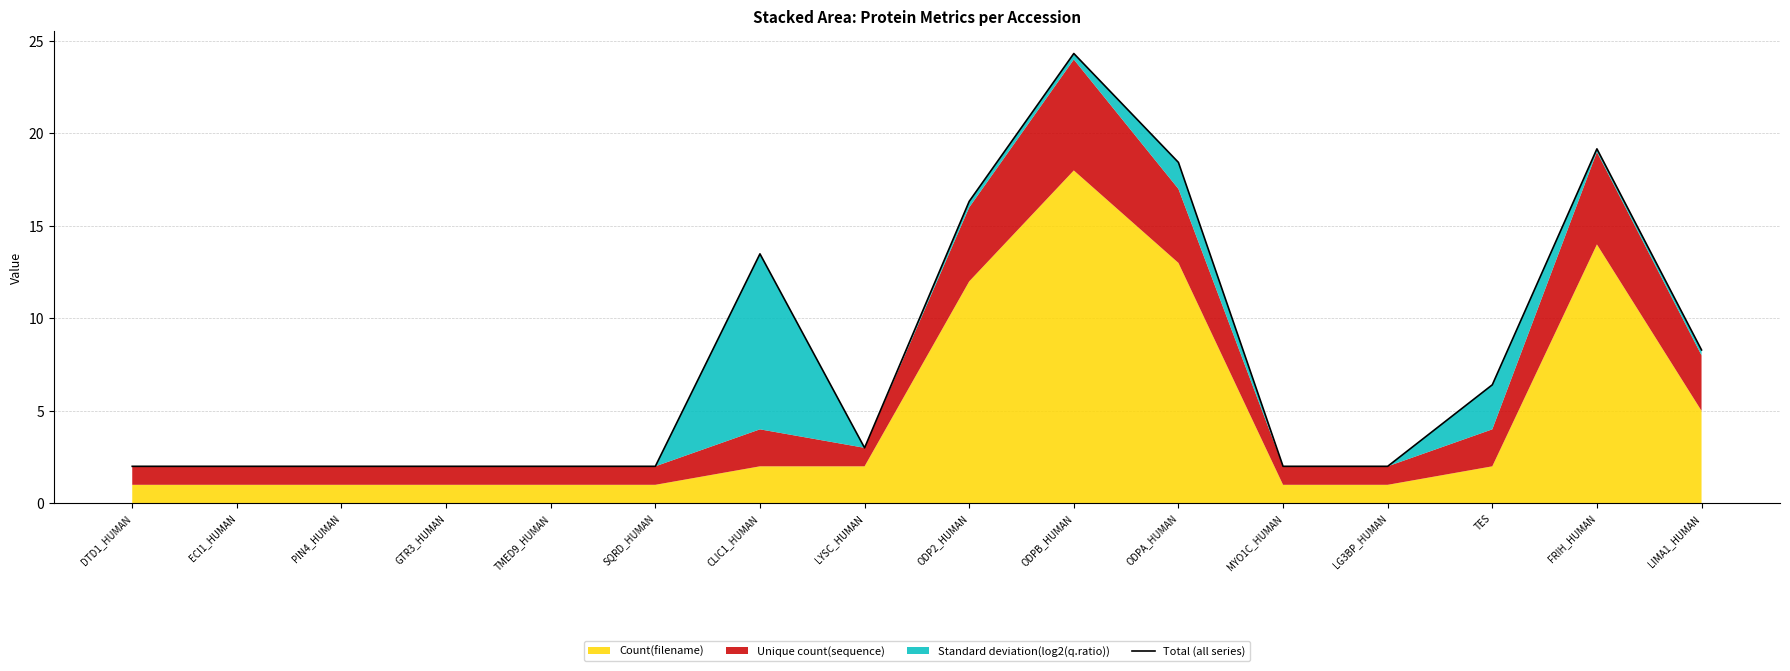

Rank the categories by value from lowest to highest.

DTD1_HUMAN, ECI1_HUMAN, PIN4_HUMAN, GTR3_HUMAN, TMED9_HUMAN, SQRD_HUMAN, MYO1C_HUMAN, LG3BP_HUMAN, LYSC_HUMAN, TES, LIMA1_HUMAN, CLIC1_HUMAN, ODP2_HUMAN, ODPA_HUMAN, FRIH_HUMAN, ODPB_HUMAN